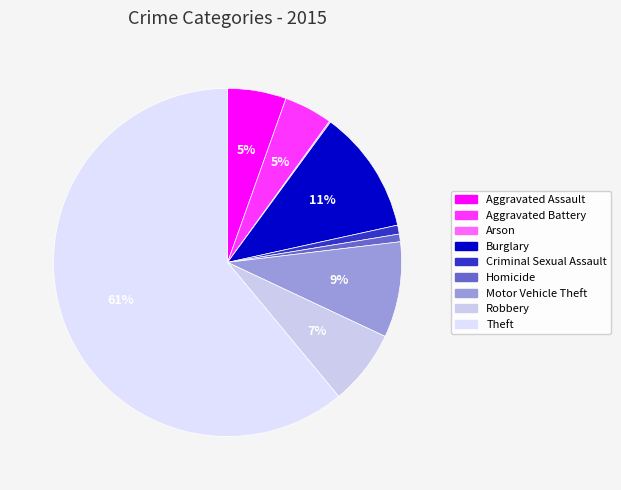

What is the ratio of the value at Aggravated Assault to the value at Burglary?

0.5